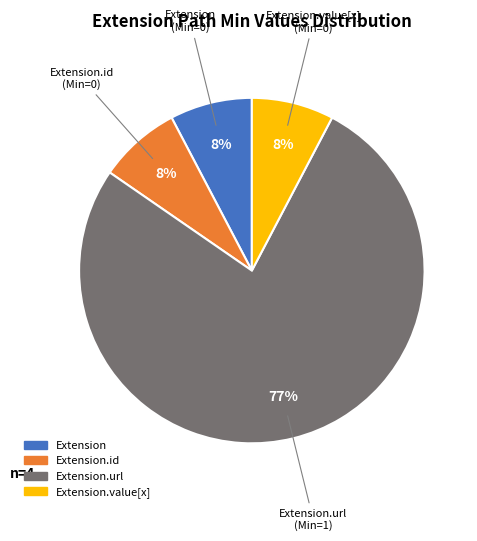

To the nearest percent, what is the average slice percentage?

25%